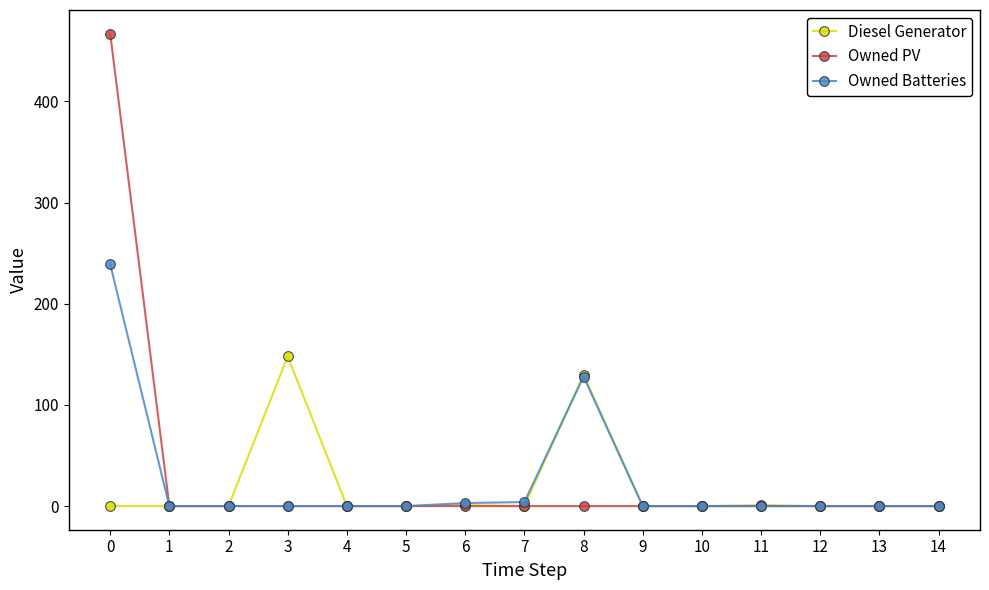

Which series has the widest spread of values?

Owned PV